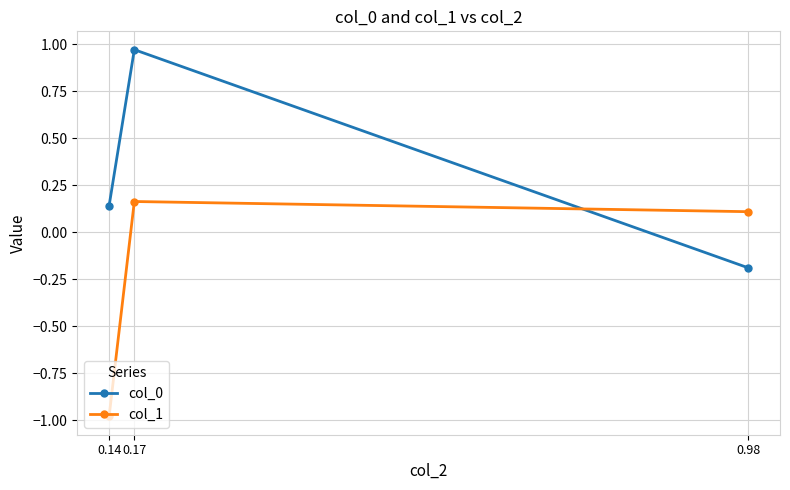

Rank the series by their maximum value, from lowest to highest.

col_1, col_0